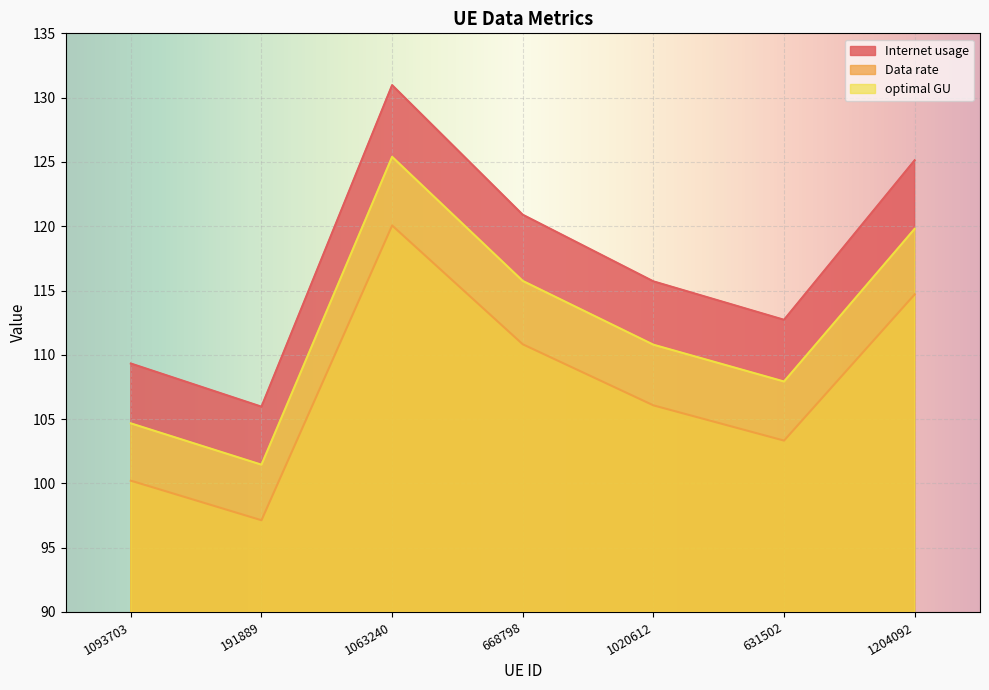

True or false: Data rate and optimal GU intersect in this chart.

False